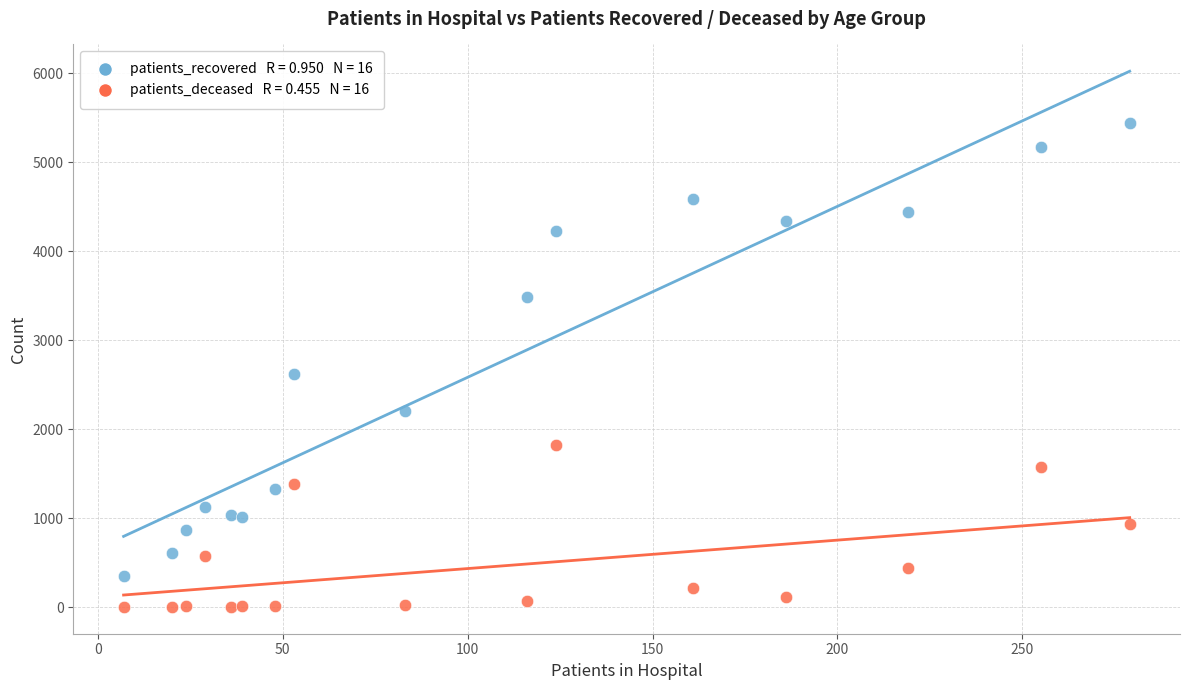

Across all data points, what is the range of Y values (max minus min)?

5447